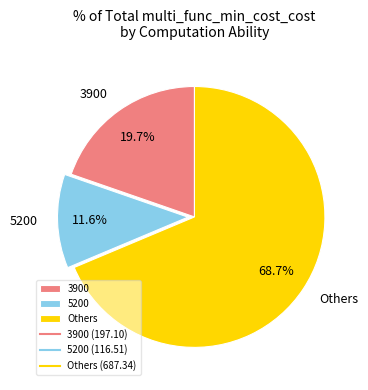

What is the ratio of the value at Others to the value at 3900?

3.5